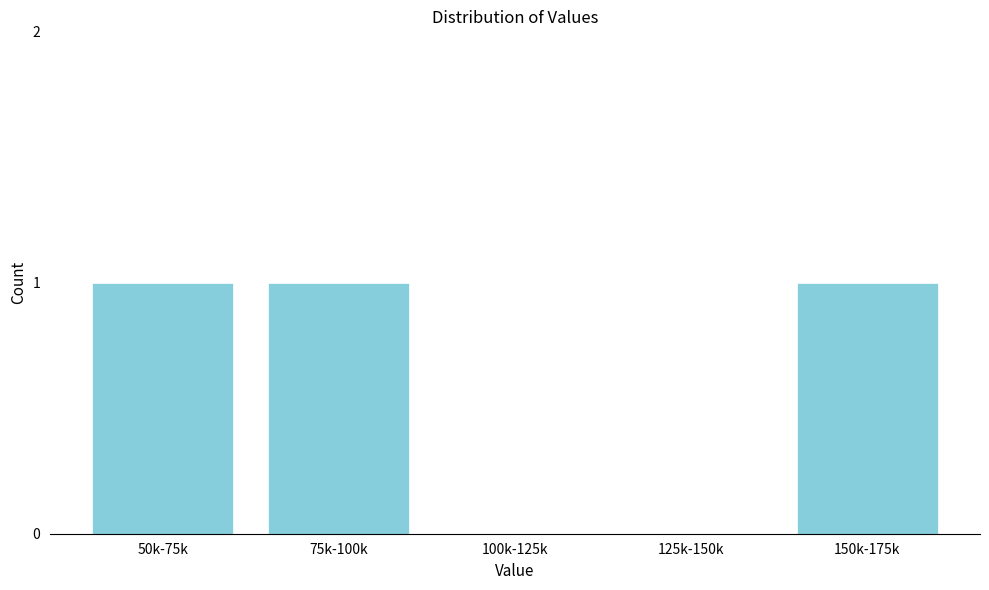

Reading left to right, extract all data points from this chart.

50k-75k=1	75k-100k=1	100k-125k=0	125k-150k=0	150k-175k=1